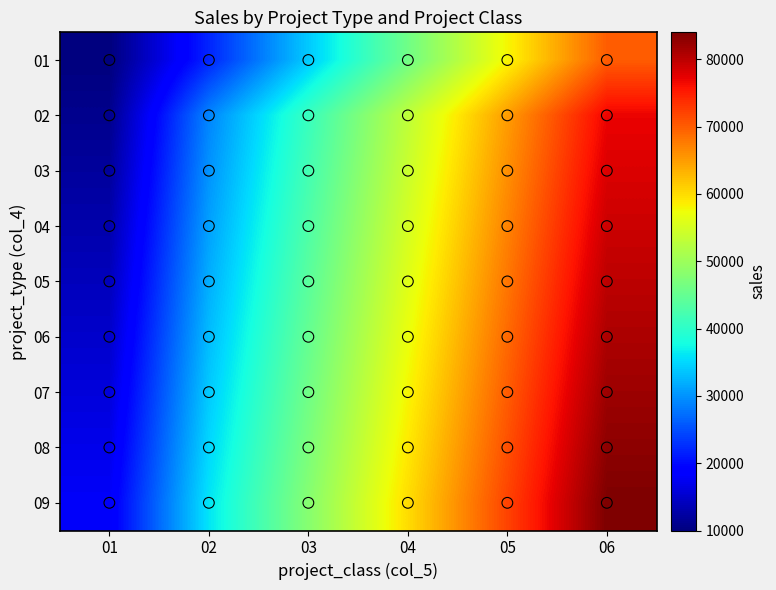

Rank the series at 04 from lowest to highest value.

01, 02, 03, 04, 05, 06, 07, 08, 09